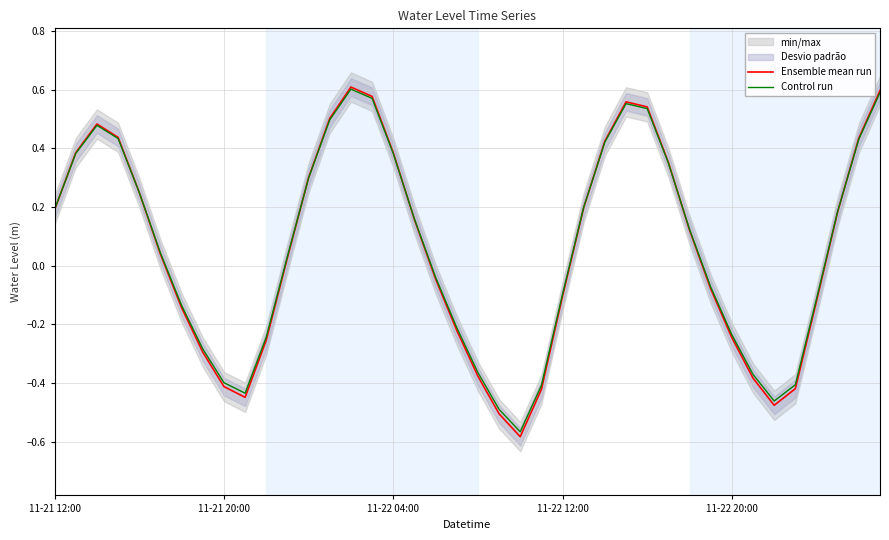

Rank the series by their maximum value, from lowest to highest.

Control run, Ensemble mean run